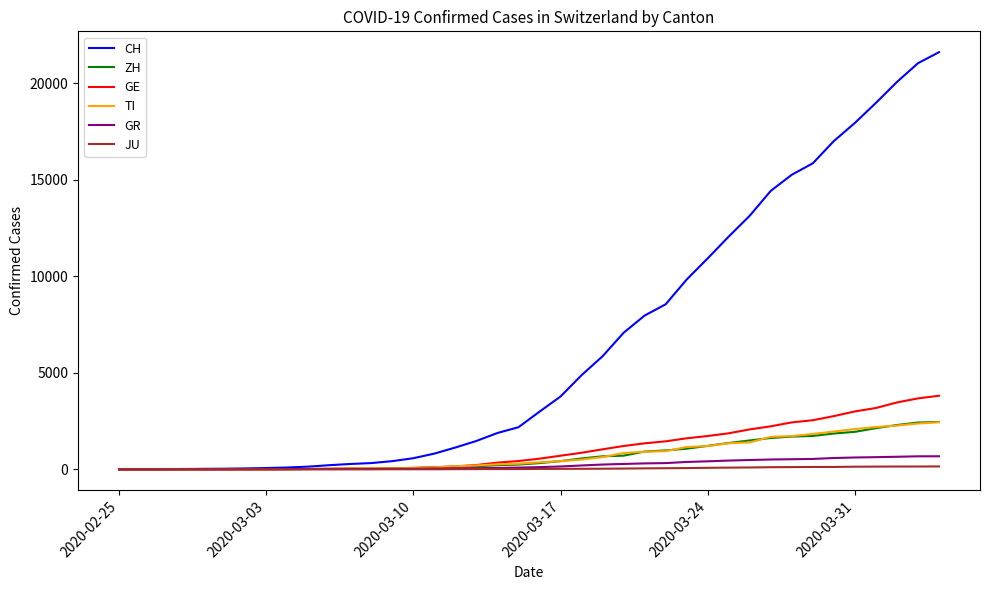

Which series has the widest spread of values?

CH